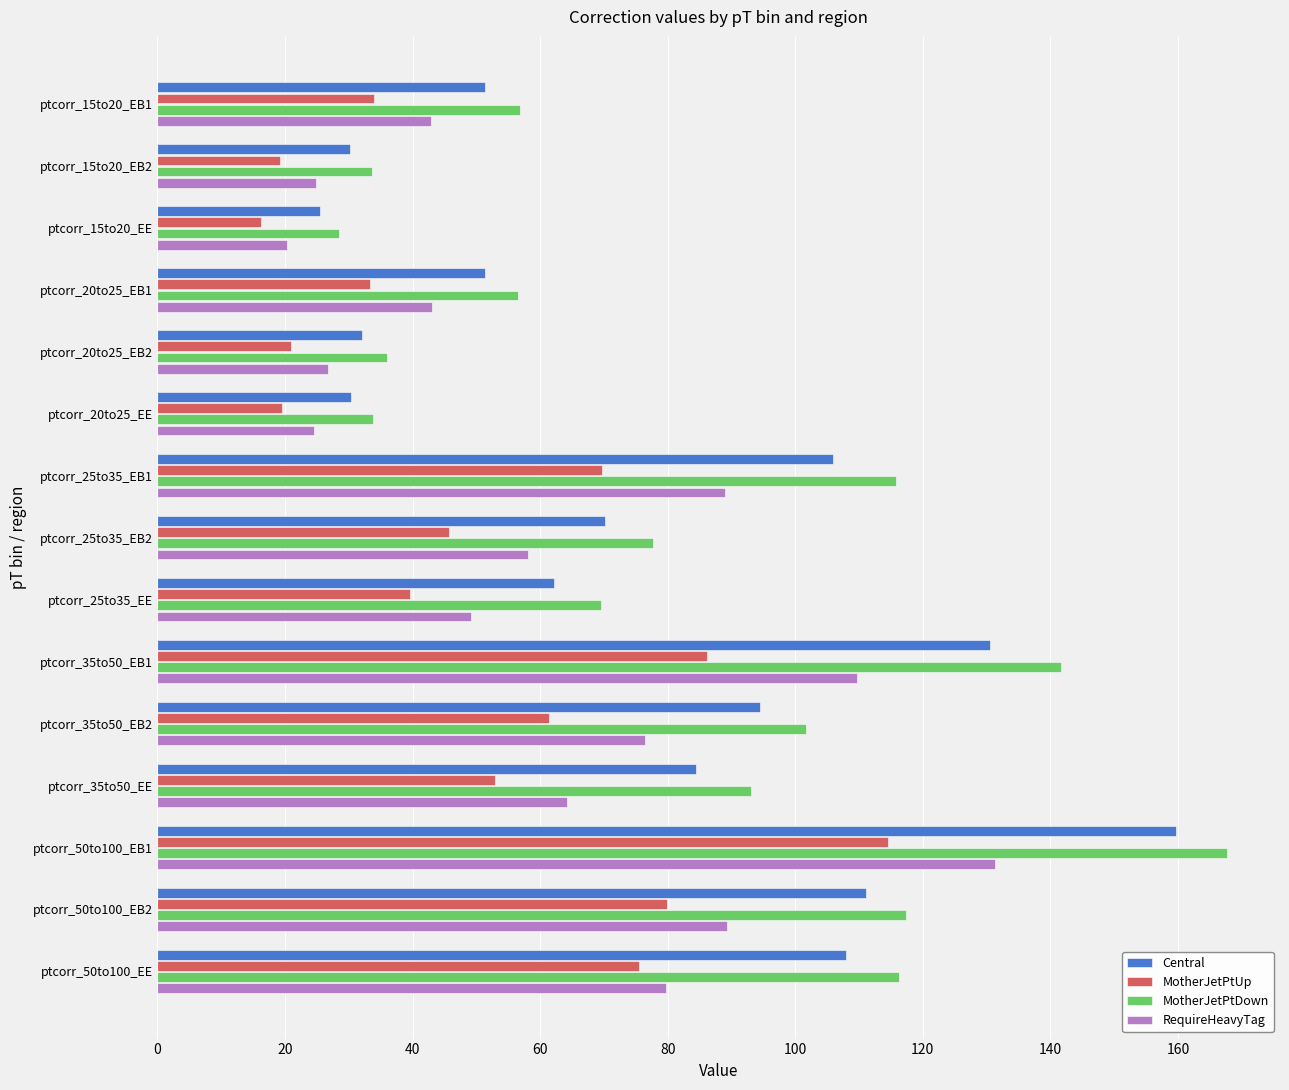

What is the spread (max minus min) of values at ptcorr_35to50_EB1?

55.5